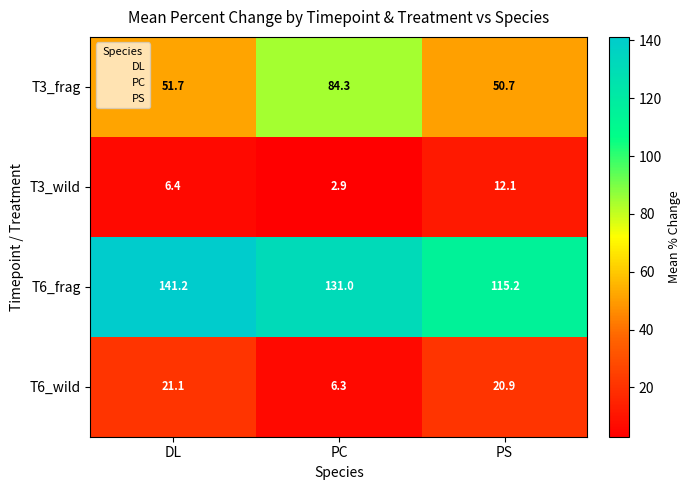

At which label does T6_wild reach its peak?

DL